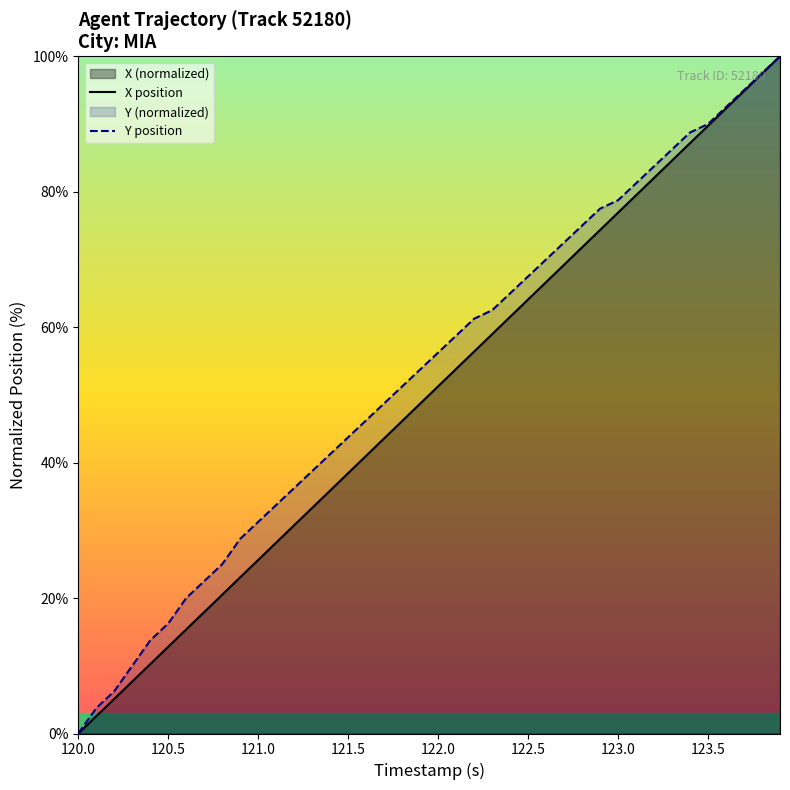

What position from the right is 120.0?

40